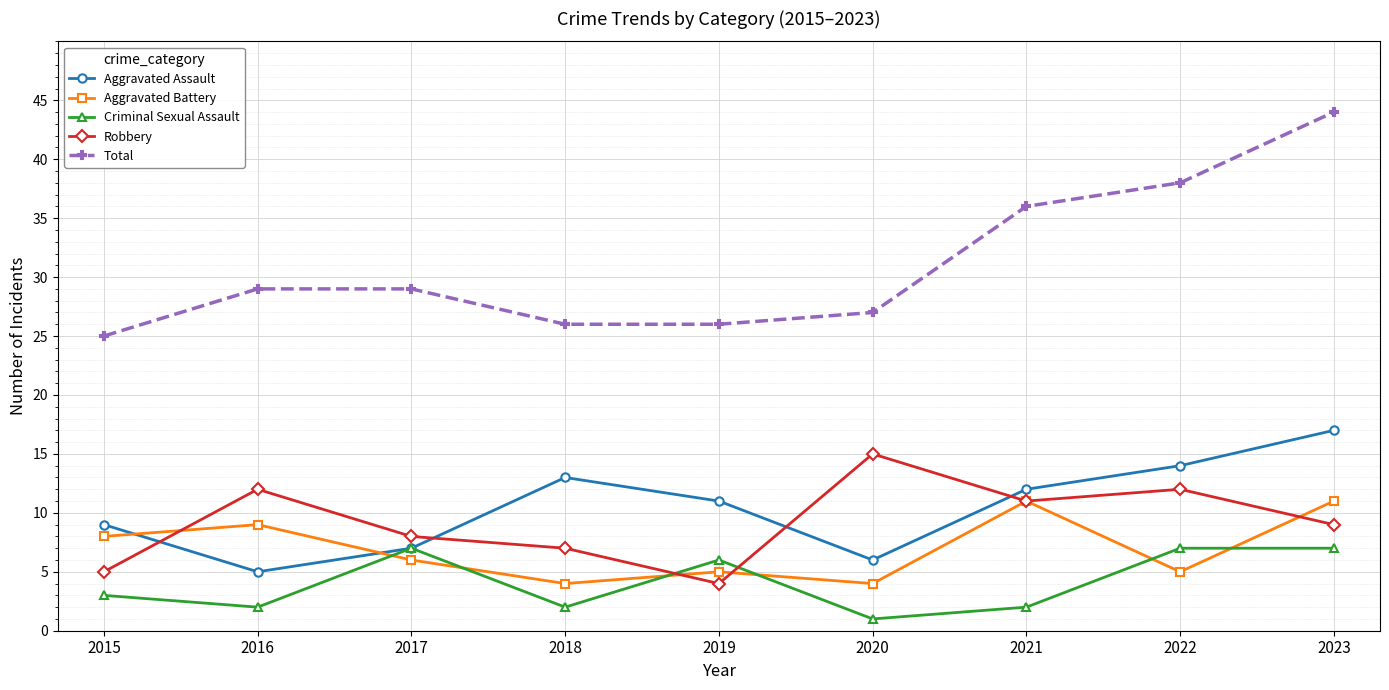

What is the difference between the second highest and second lowest values in the Robbery series?

7